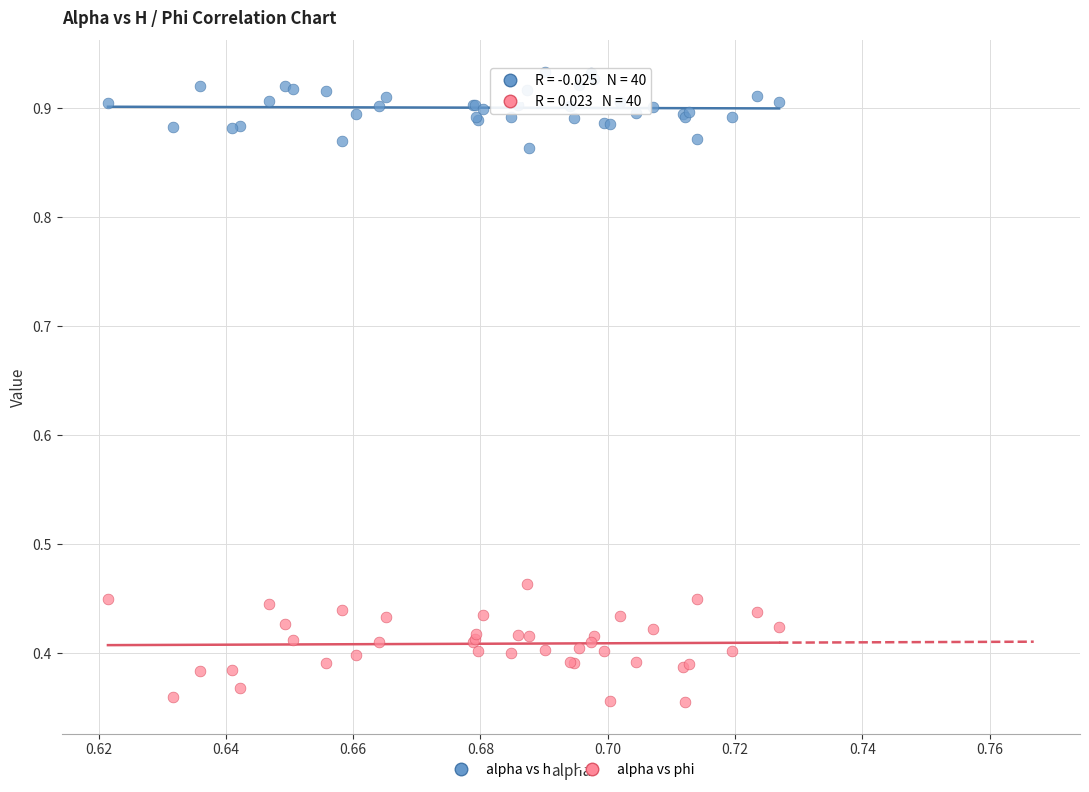

Which series reaches the minimum Y coordinate?

alpha vs phi